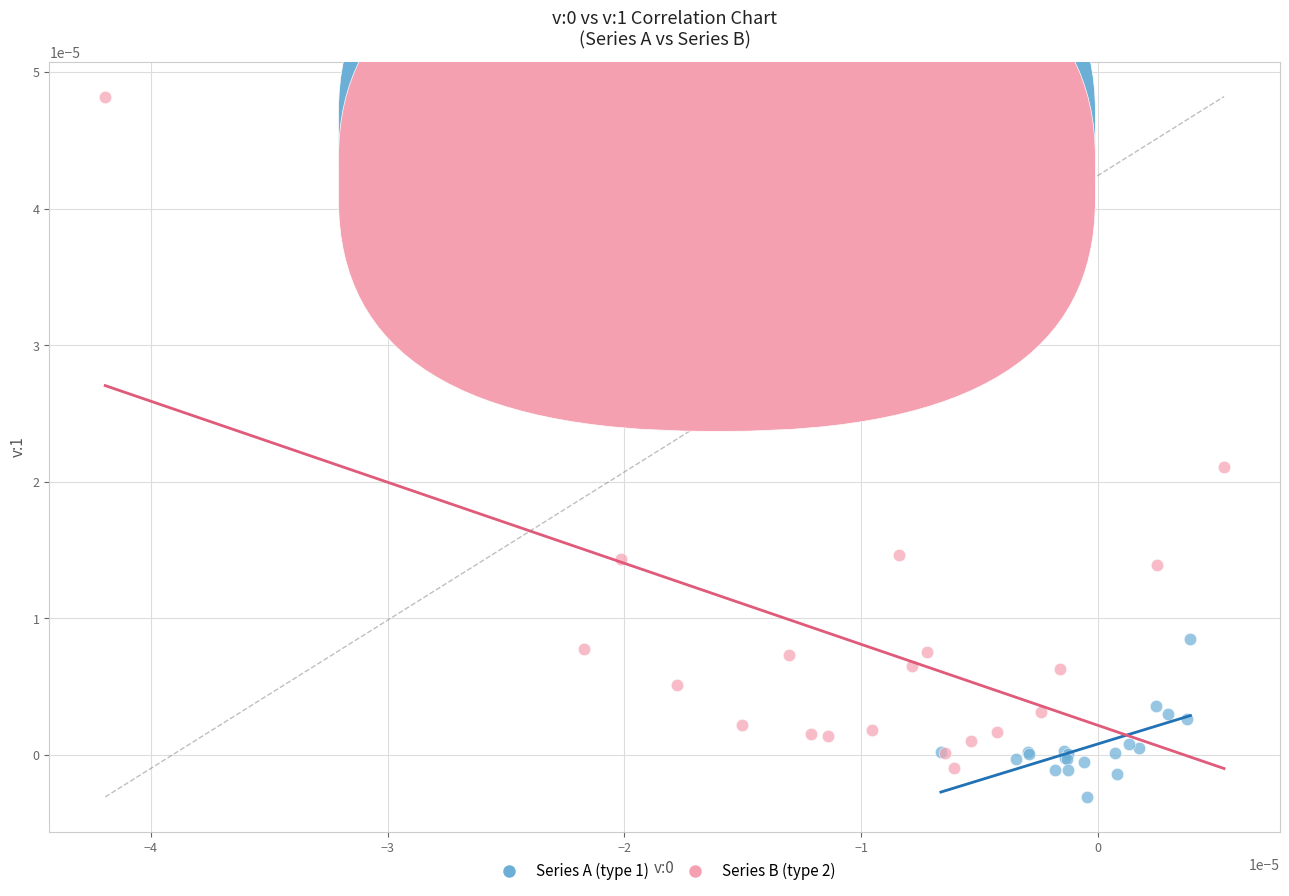

Which series reaches the minimum Y coordinate?

Series A (type 1)